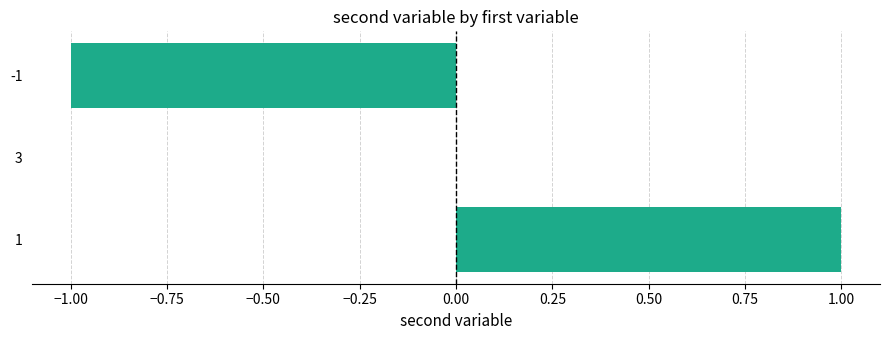

Reading bottom to top, extract all data points from this chart.

1=1	3=0	-1=-1